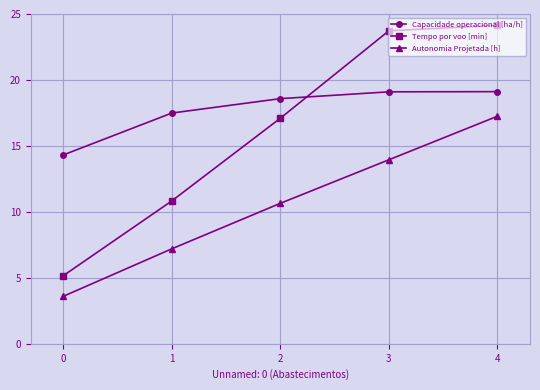

Between 0 and 2, which series saw the biggest shift?

Tempo por voo [min]